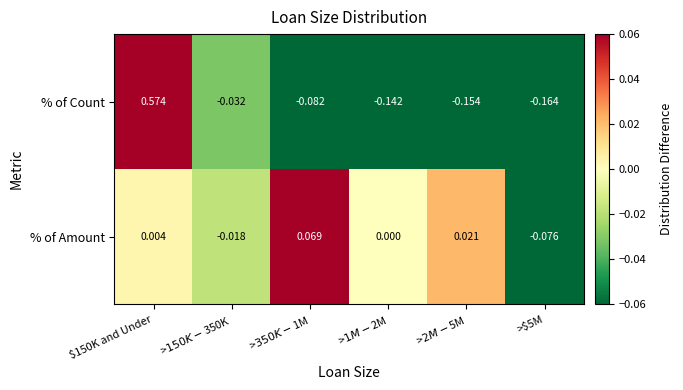

List the series in order of their peak value, lowest first.

% of Amount, % of Count